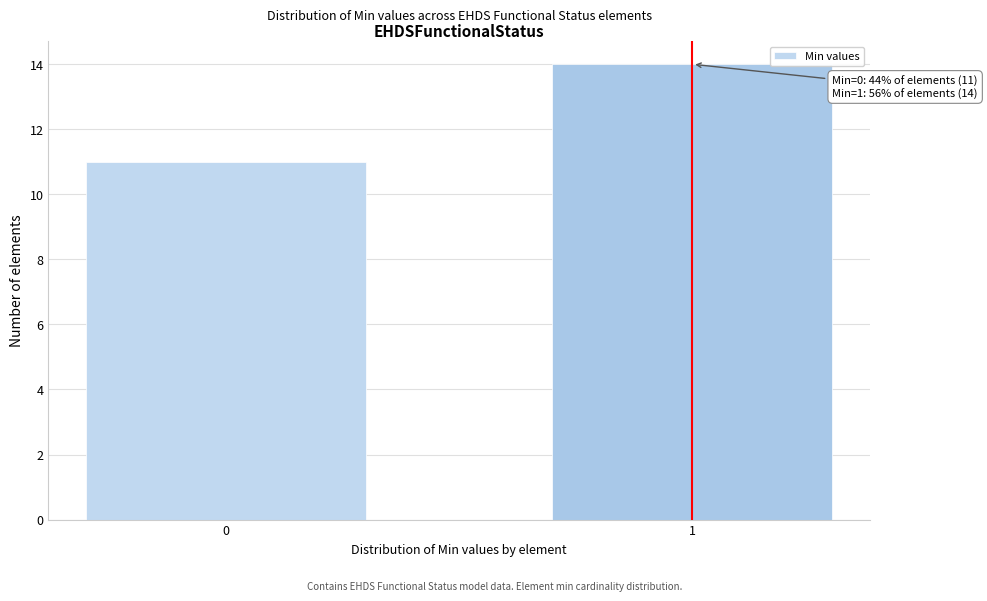

Reading left to right, transcribe all the data shown in this chart.

11	14